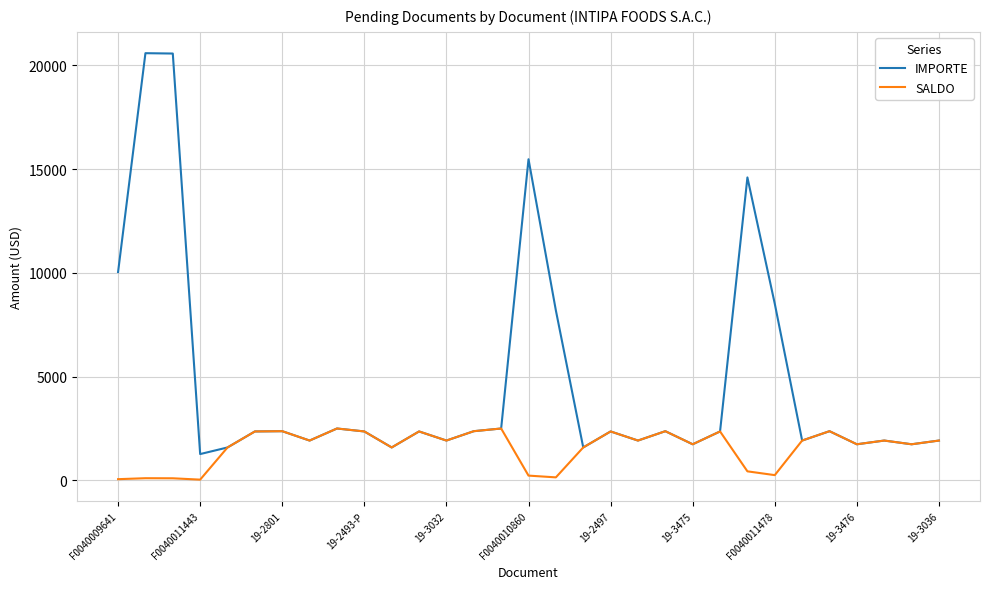

True or false: IMPORTE has more than 2 points higher than both neighbors.

True